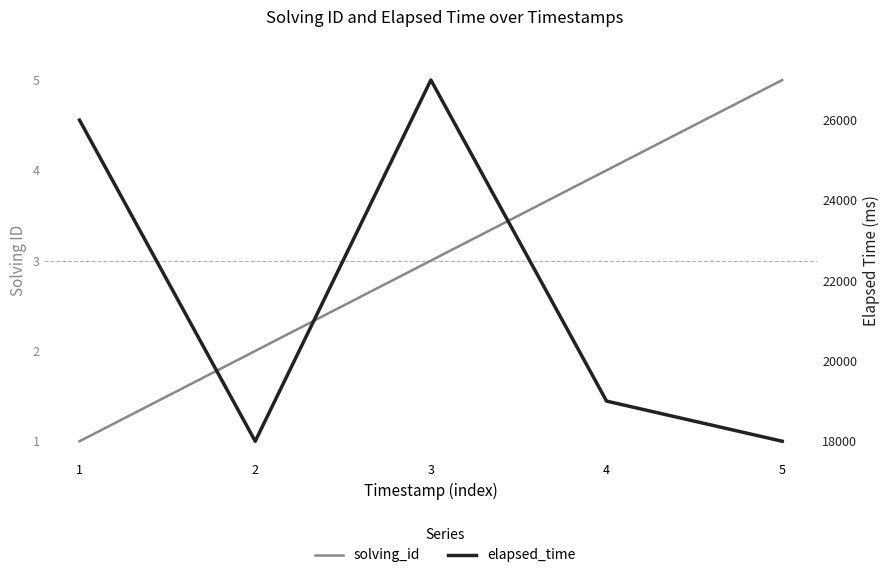

The elapsed_time series shows 27000 at 3. True or false?

True